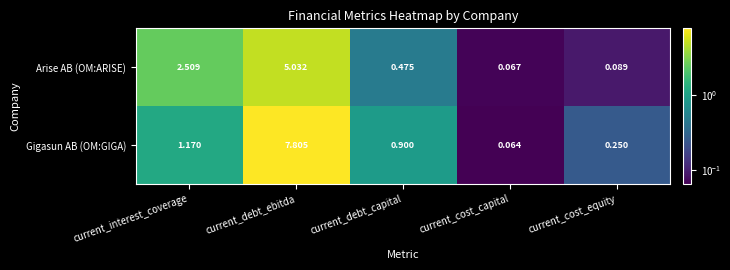

Which label corresponds to the largest value in the chart?

current_debt_ebitda